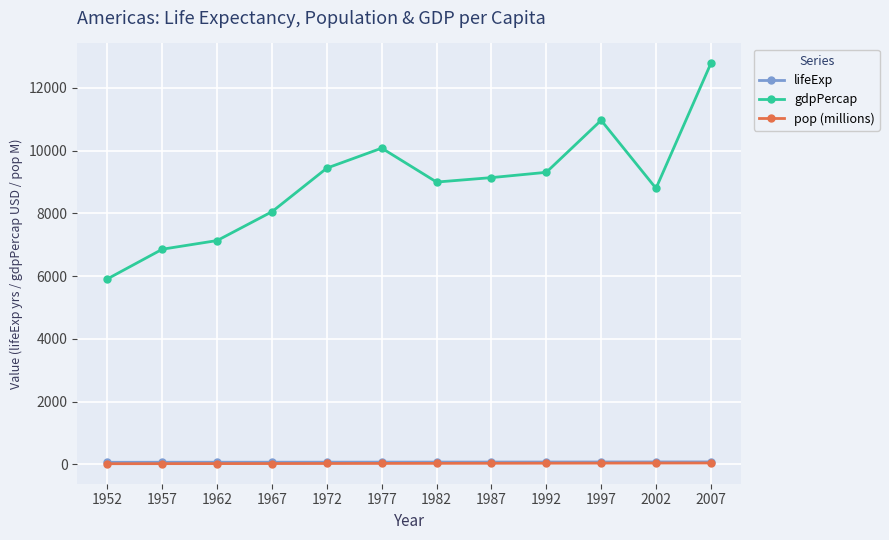

What are all the series names shown in the legend?

lifeExp, gdpPercap, pop (millions)